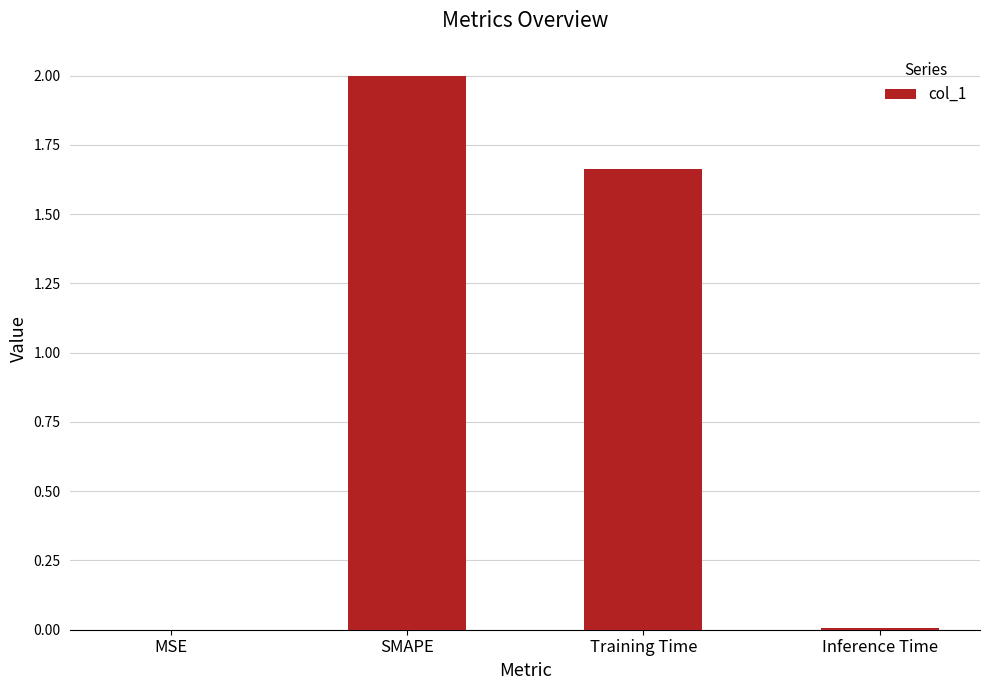

Which label corresponds to the largest value in the chart?

SMAPE